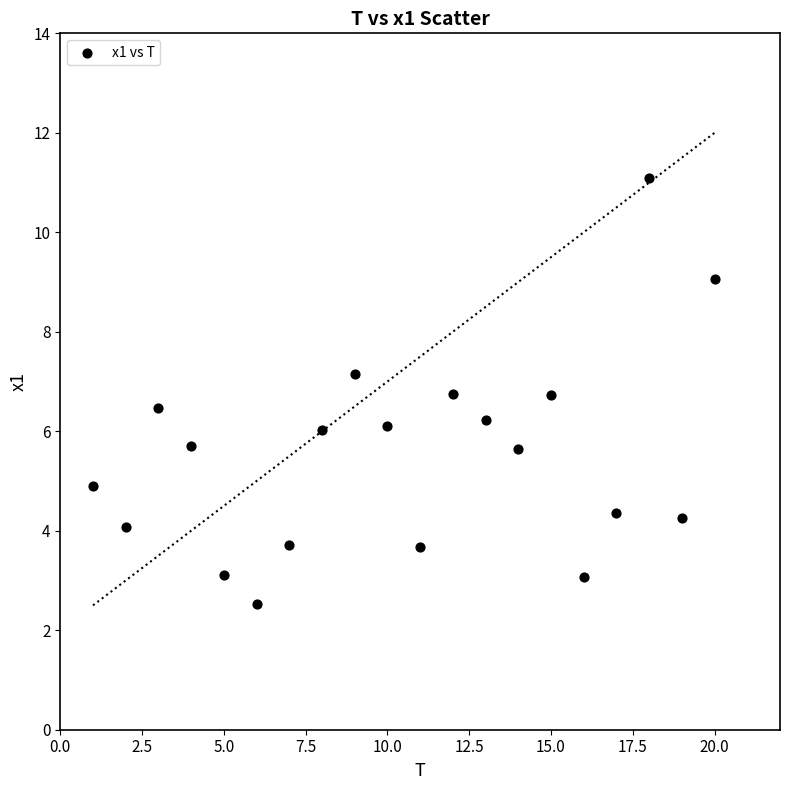

What is the range of X values (max minus min)?

19.0